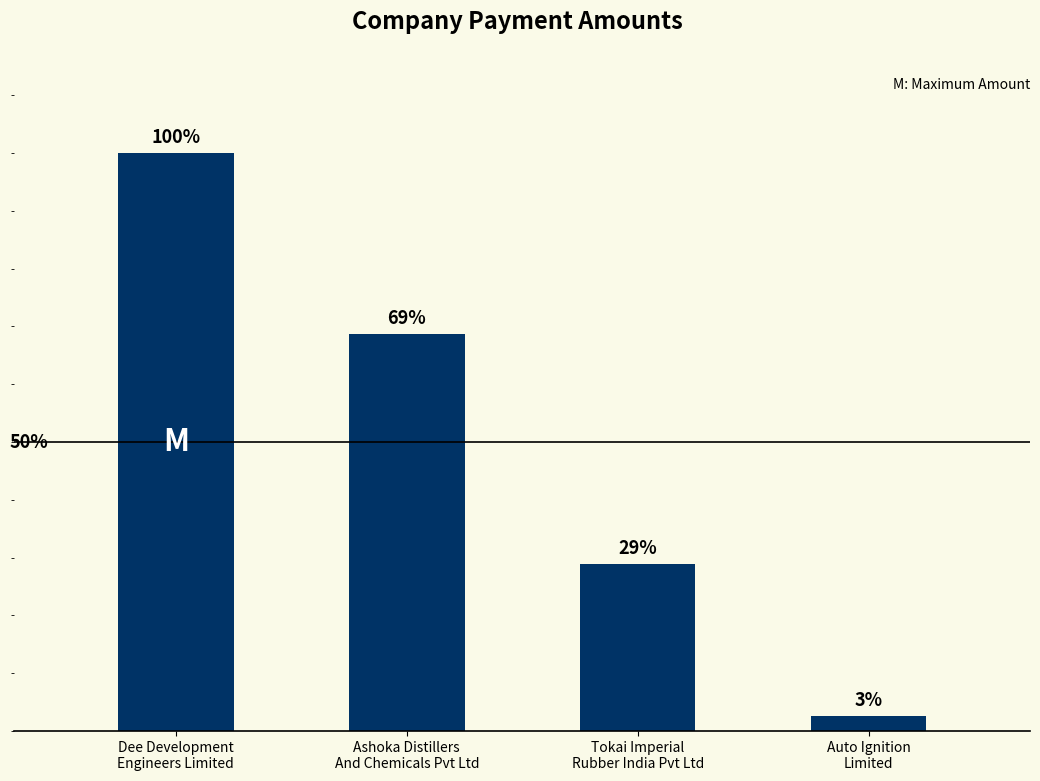

At which label is the value closest to 1988000?

Ashoka Distillers
And Chemicals Pvt Ltd